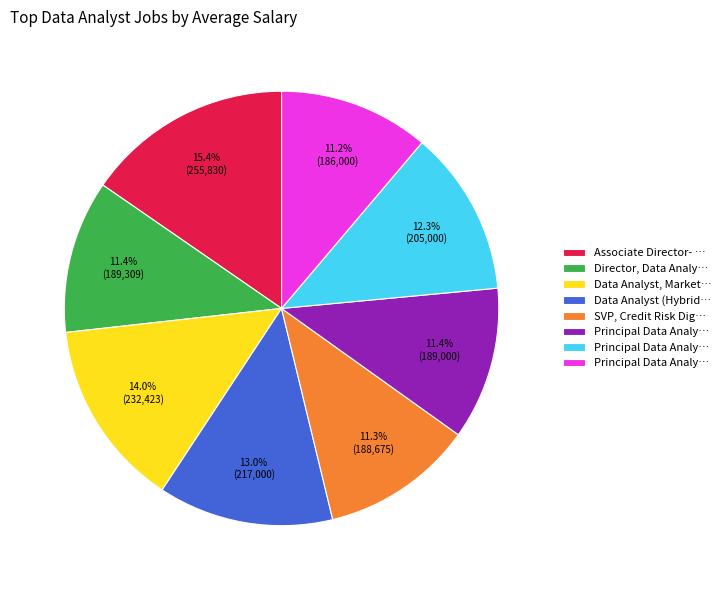

Does any single category account for the majority?

No